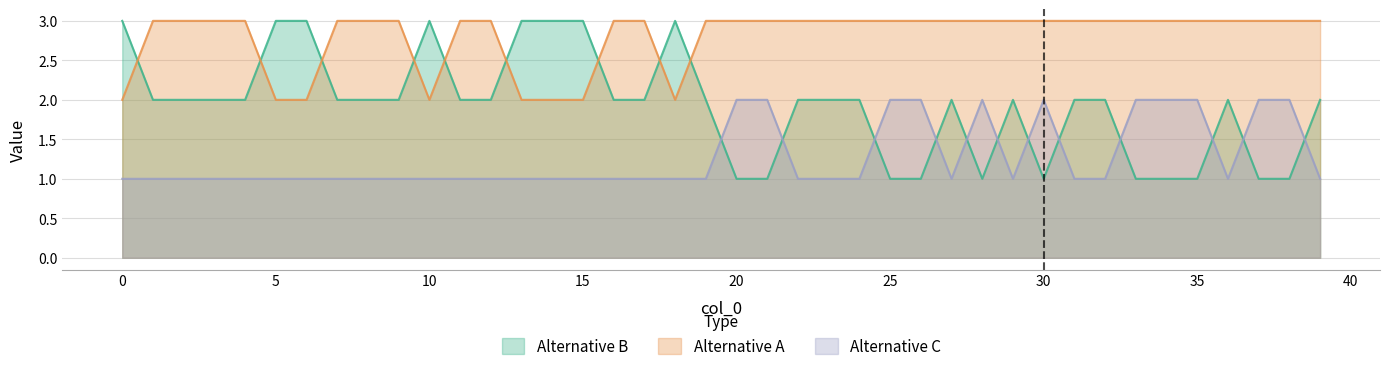

What is the difference between the maximum and minimum values in the Alternative B series?

2